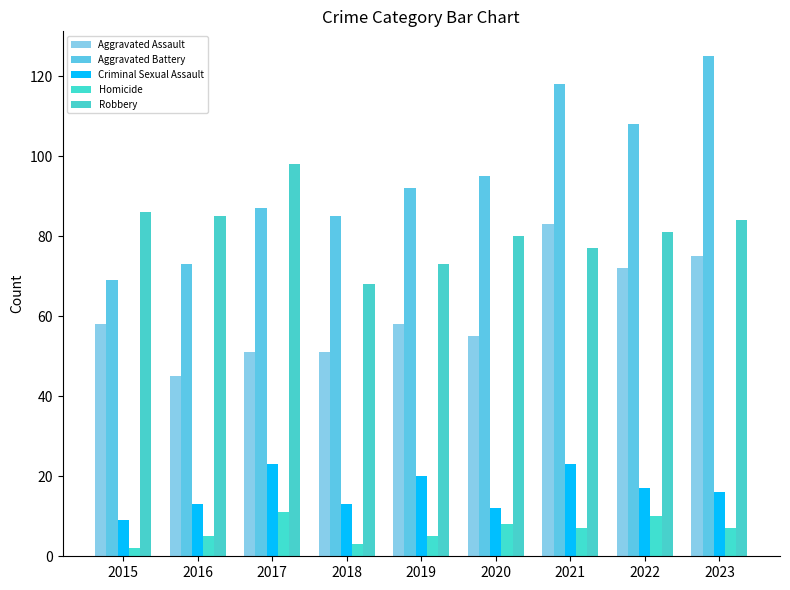

Which has a higher value, 2022 or 2018?

2022